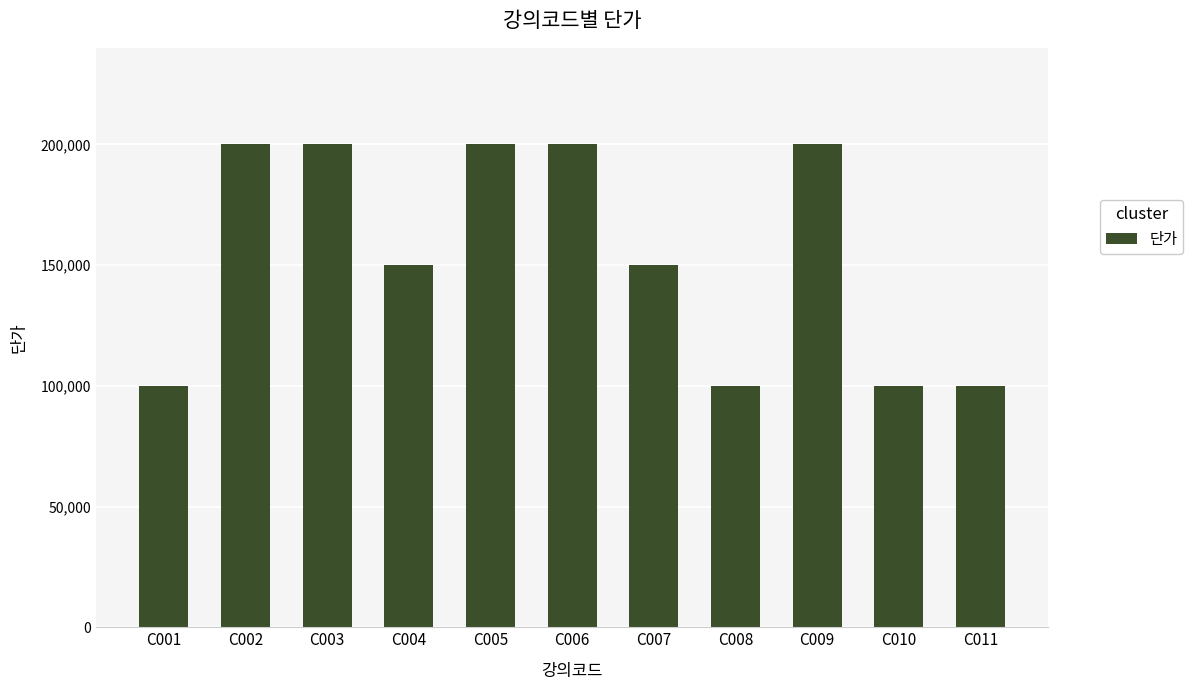

What is the change in value from C006 to C011?

-100000